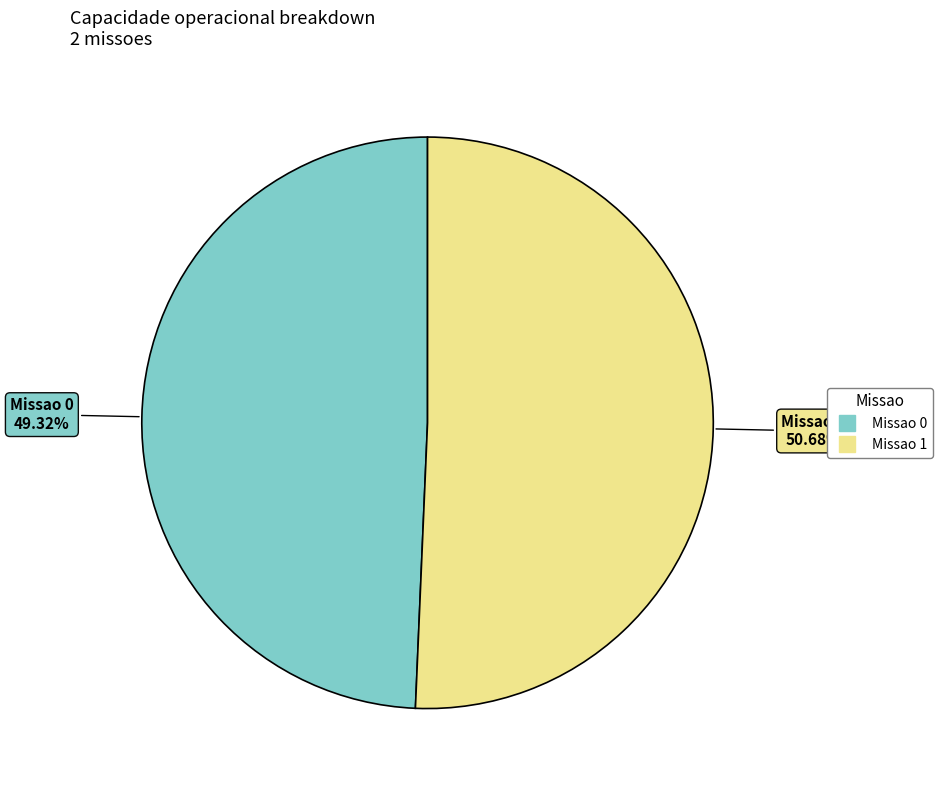

What is the total percentage of Missao 0 and Missao 1?

100.0%